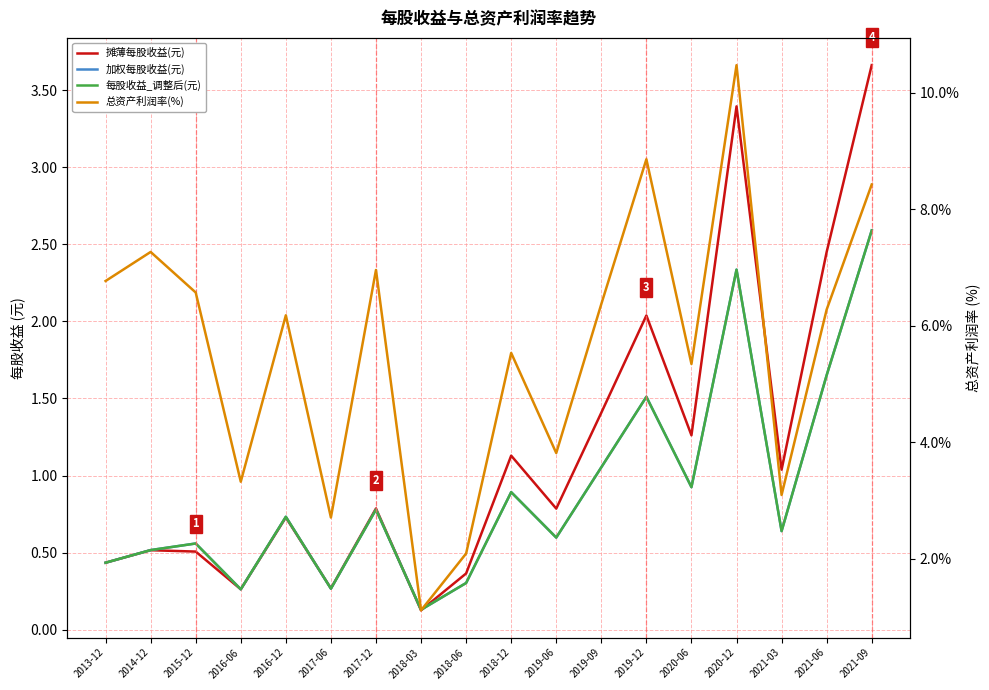

What is the difference between the highest and lowest values at 2019-12?

7.3